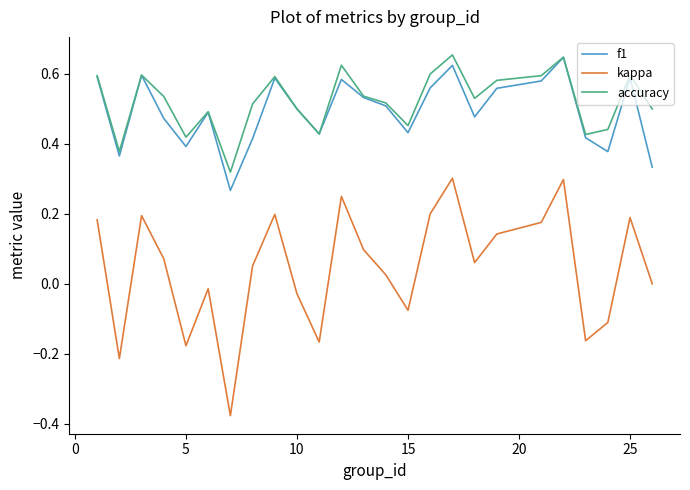

True or false: accuracy and kappa cross at least once.

False